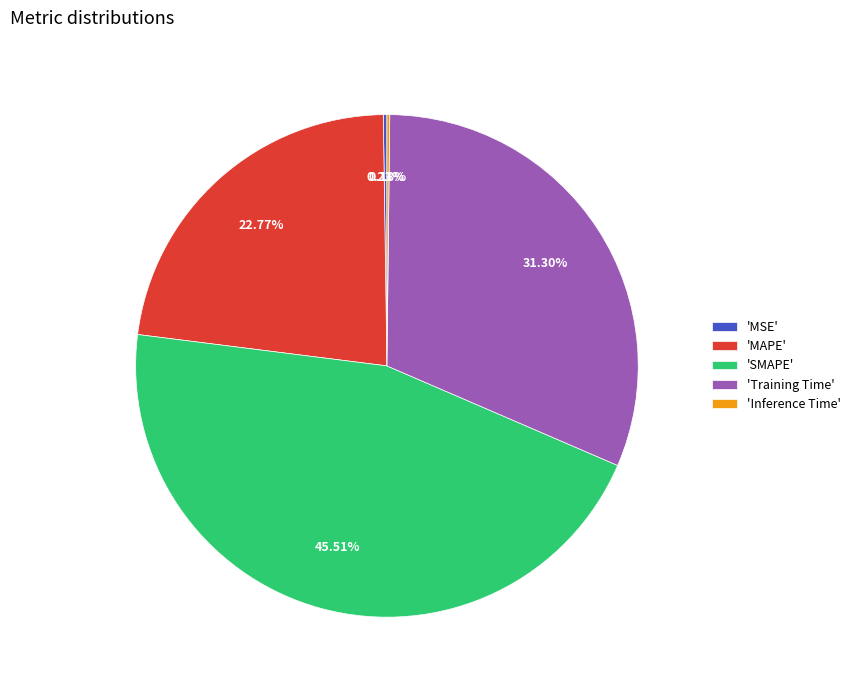

Which has a higher value, 'MAPE' or 'SMAPE'?

'SMAPE'